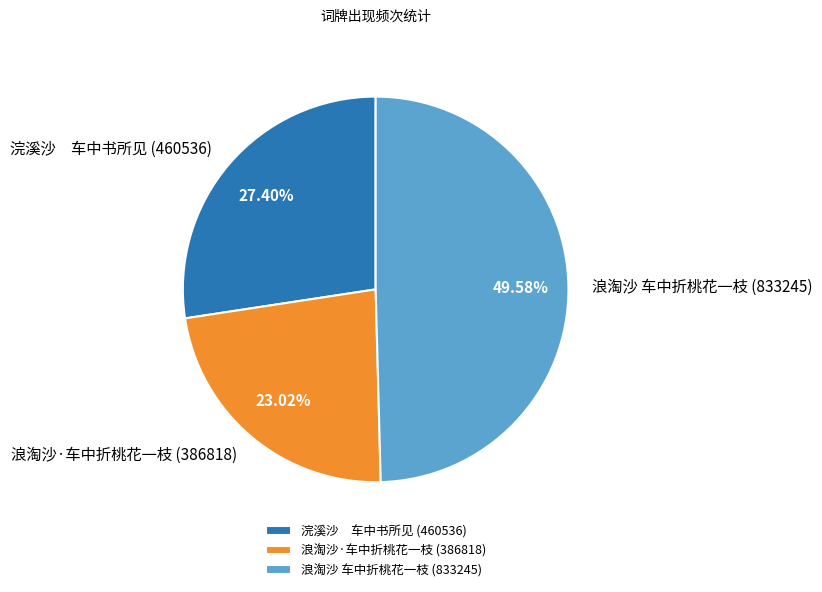

Does any single category account for the majority?

No